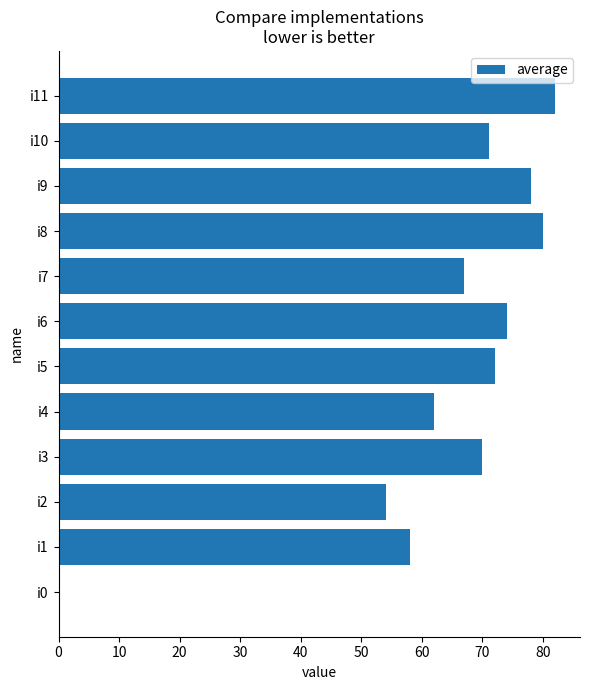

Reading top to bottom, list all the values displayed in this chart.

i11=82	i10=71	i9=78	i8=80	i7=67	i6=74	i5=72	i4=62	i3=70	i2=54	i1=58	i0=0